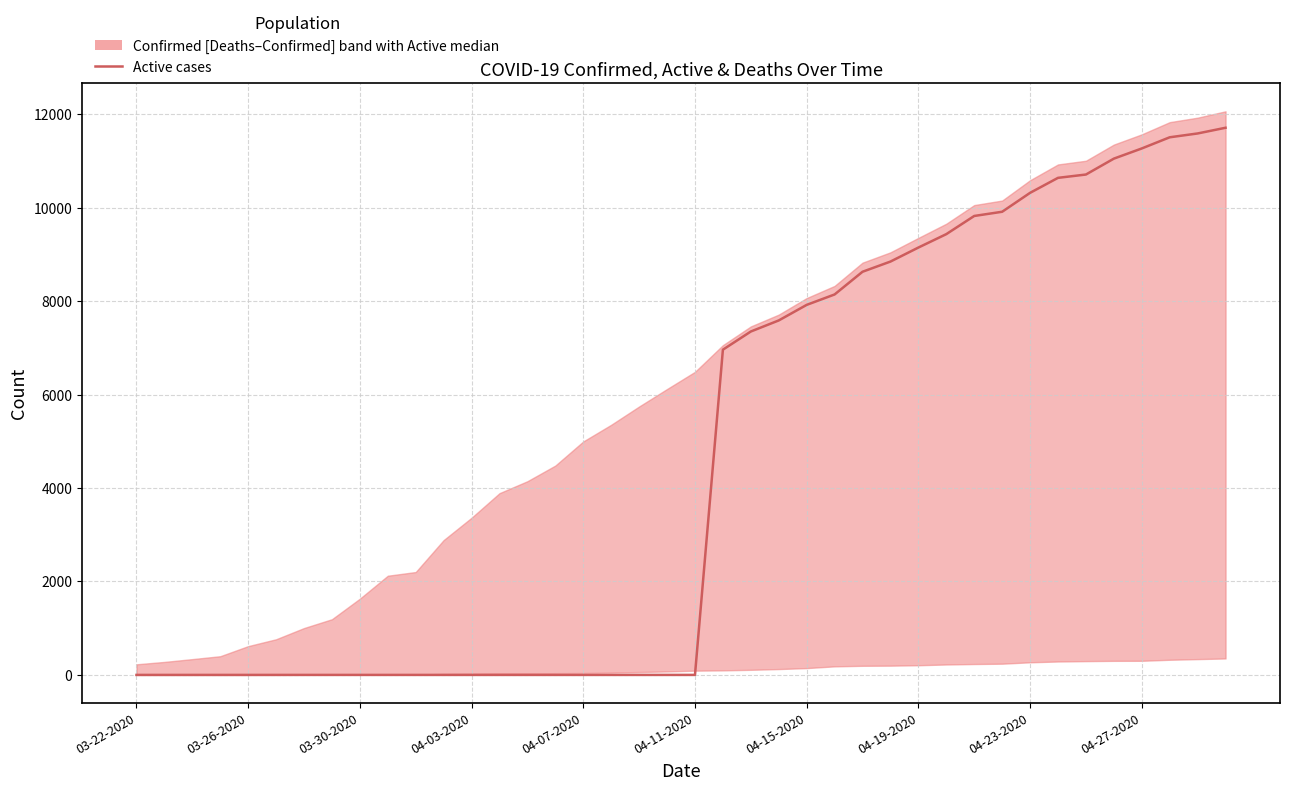

True or false: there are more than 2 points higher than both neighbors.

False